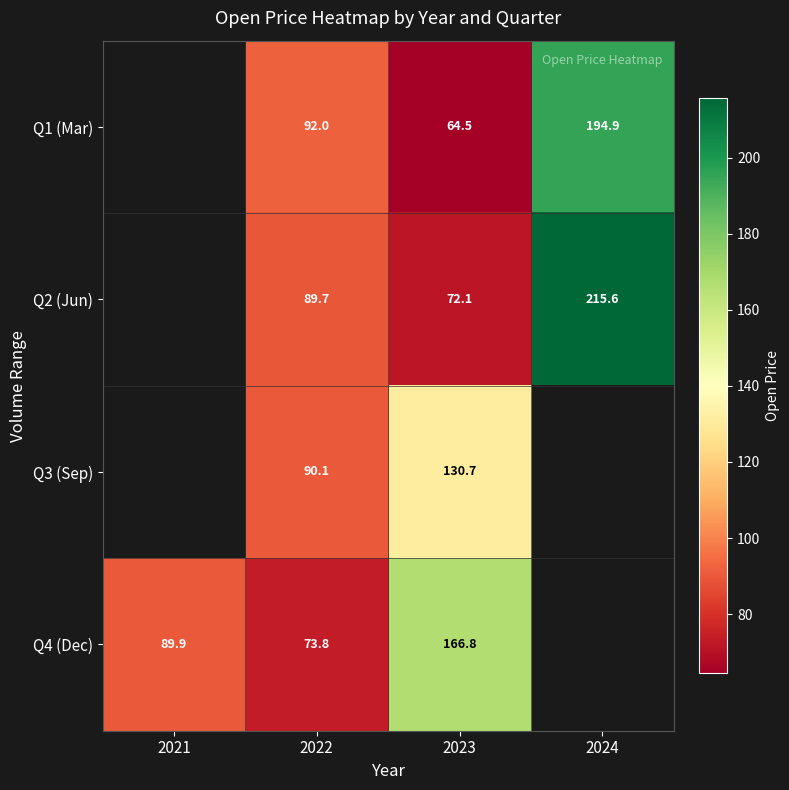

The value of Q2 (Jun) at 2022 is 161.1. True or false?

False